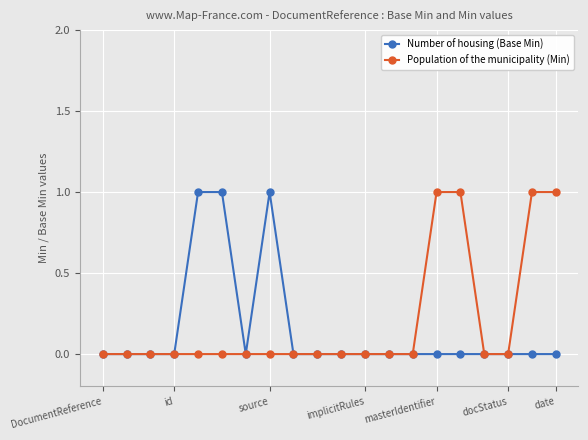

How many lines are shown in the chart?

2